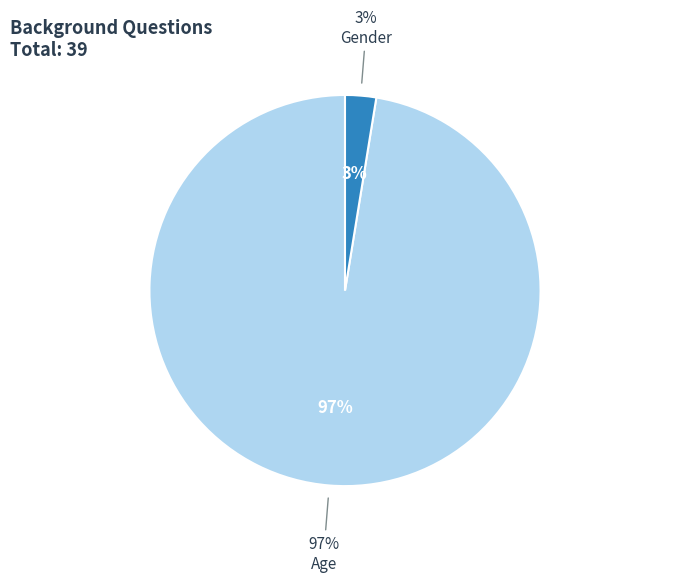

To the nearest percent, what portion does Gender represent?

3%